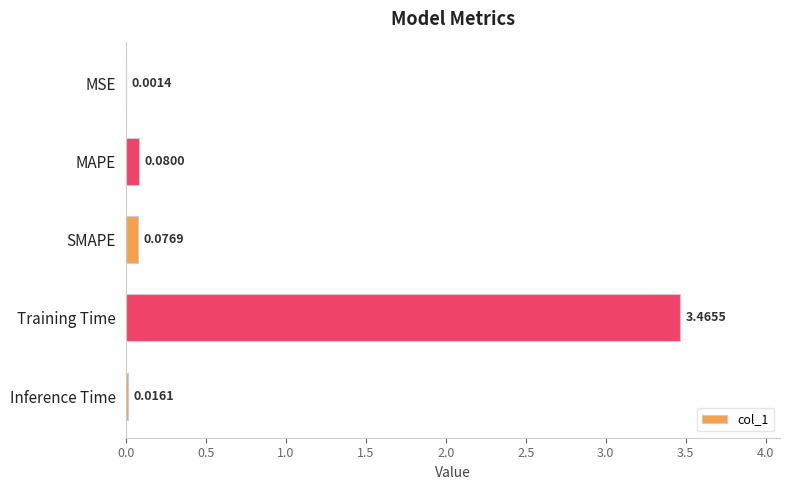

What is the sum of all values?

3.6